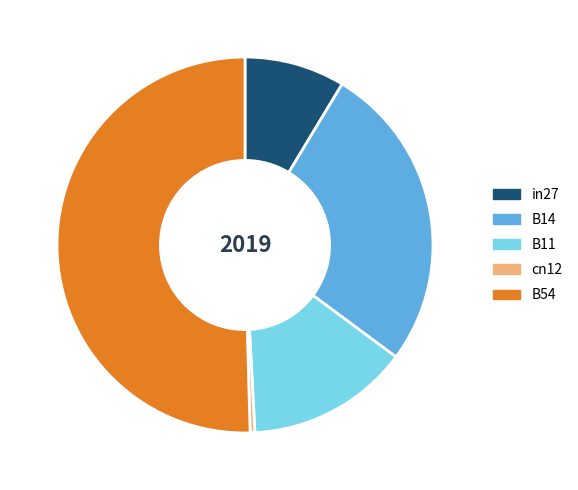

What is the majority slice?

B54